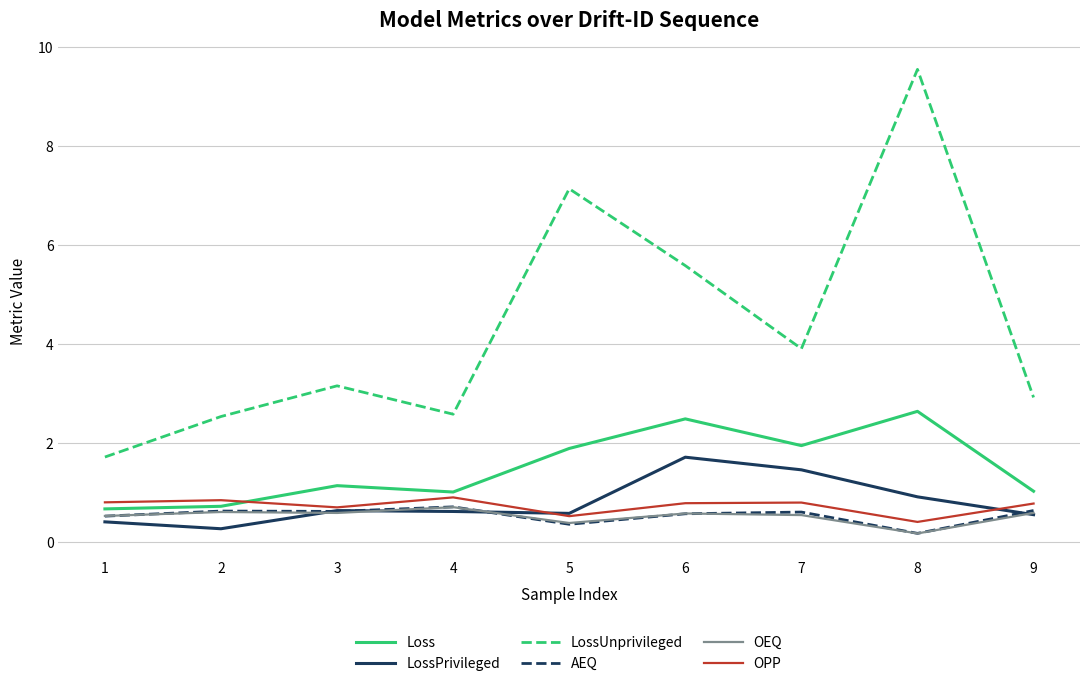

True or false: OEQ has a value of 0.6 at 3.

True